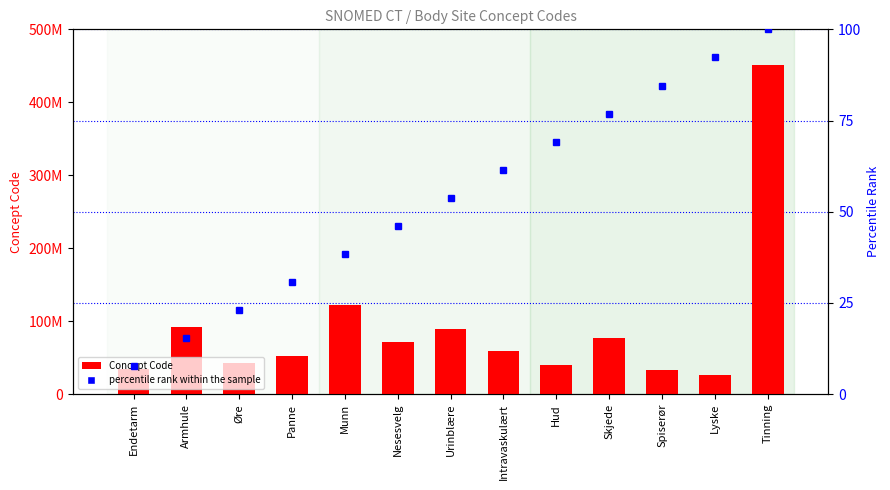

Rank the series at Intravaskulært from highest to lowest value.

Concept, percentile rank within the sample